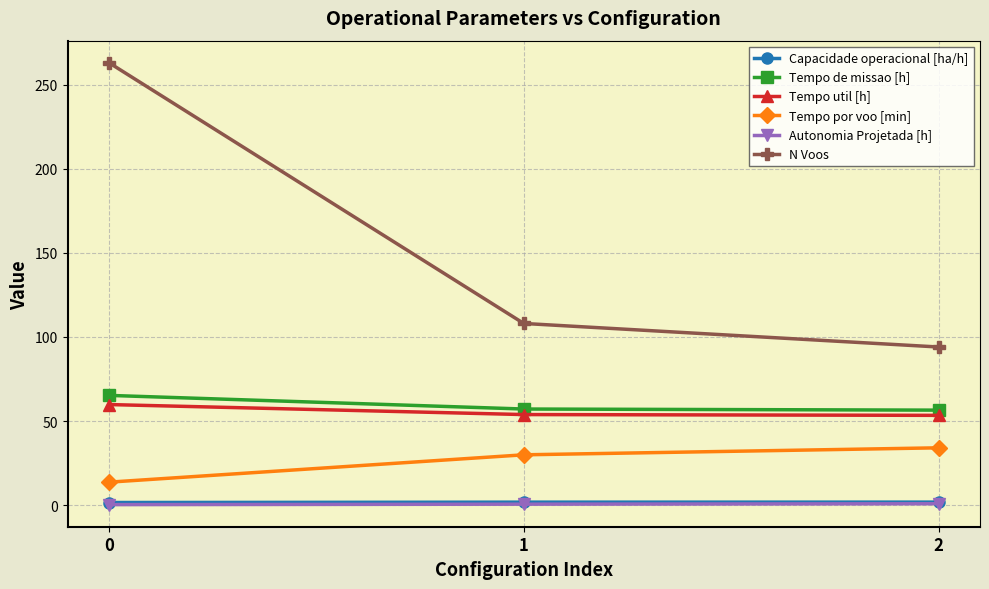

What is the minimum value for Tempo util [h]?

53.4